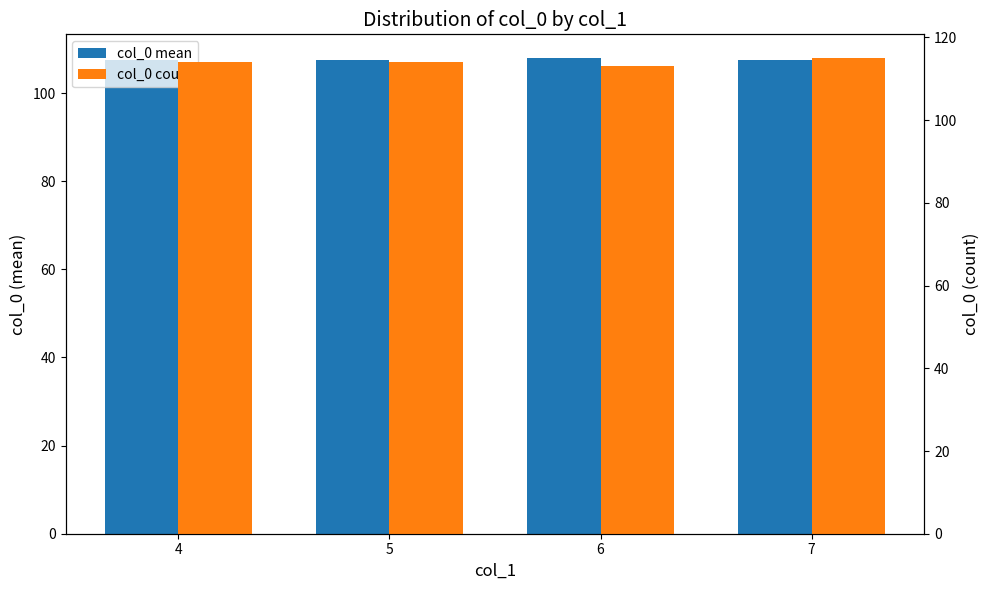

List the labels in order of col_0 mean value, largest first.

6, 4, 5, 7